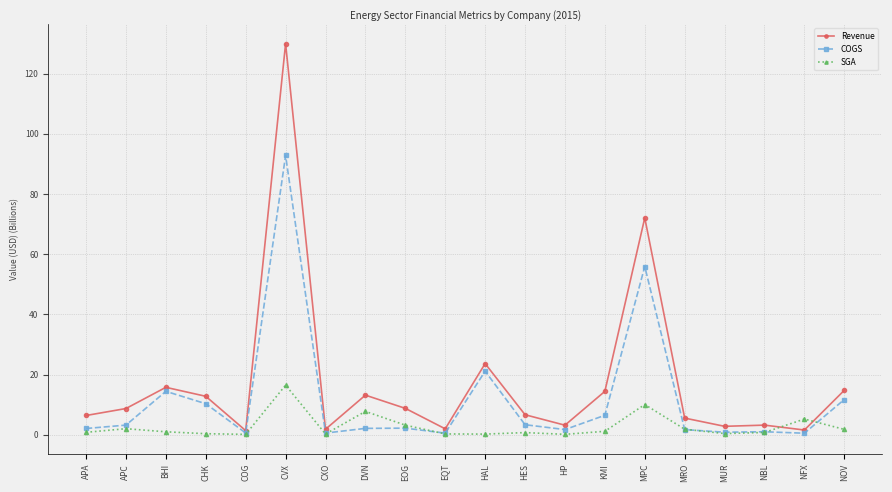

What are all the series names shown in the legend?

Revenue, COGS, SGA